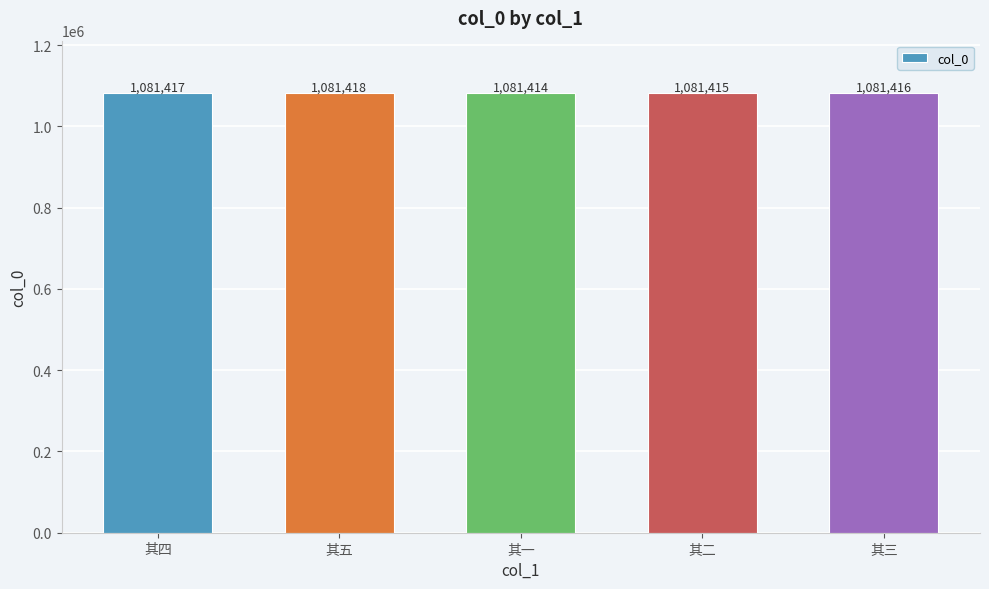

The chart shows a value of 492116 at 其三. True or false?

False